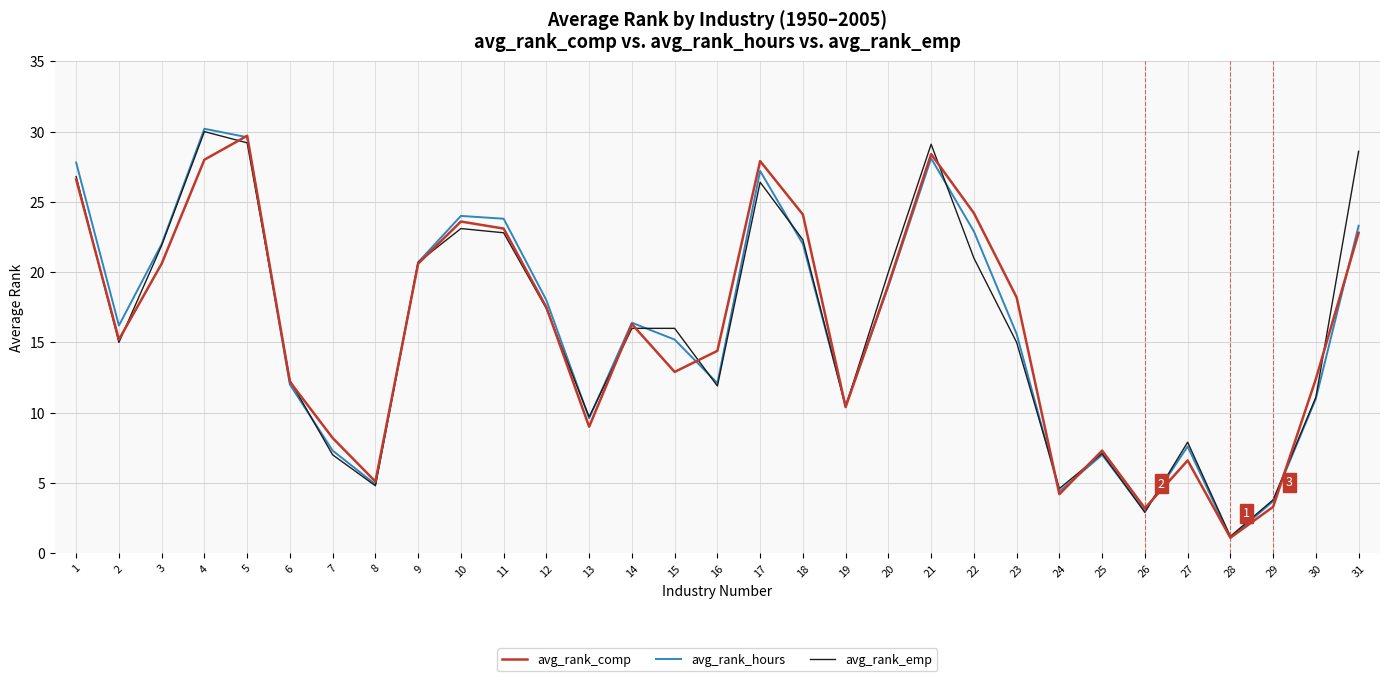

True or false: avg_rank_hours and avg_rank_emp intersect in this chart.

True